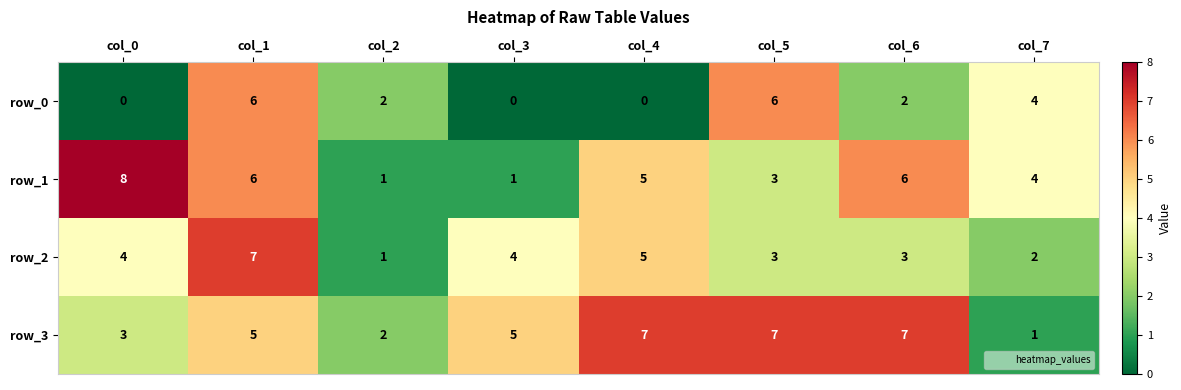

At which label does row_1 first exceed 5?

col_0